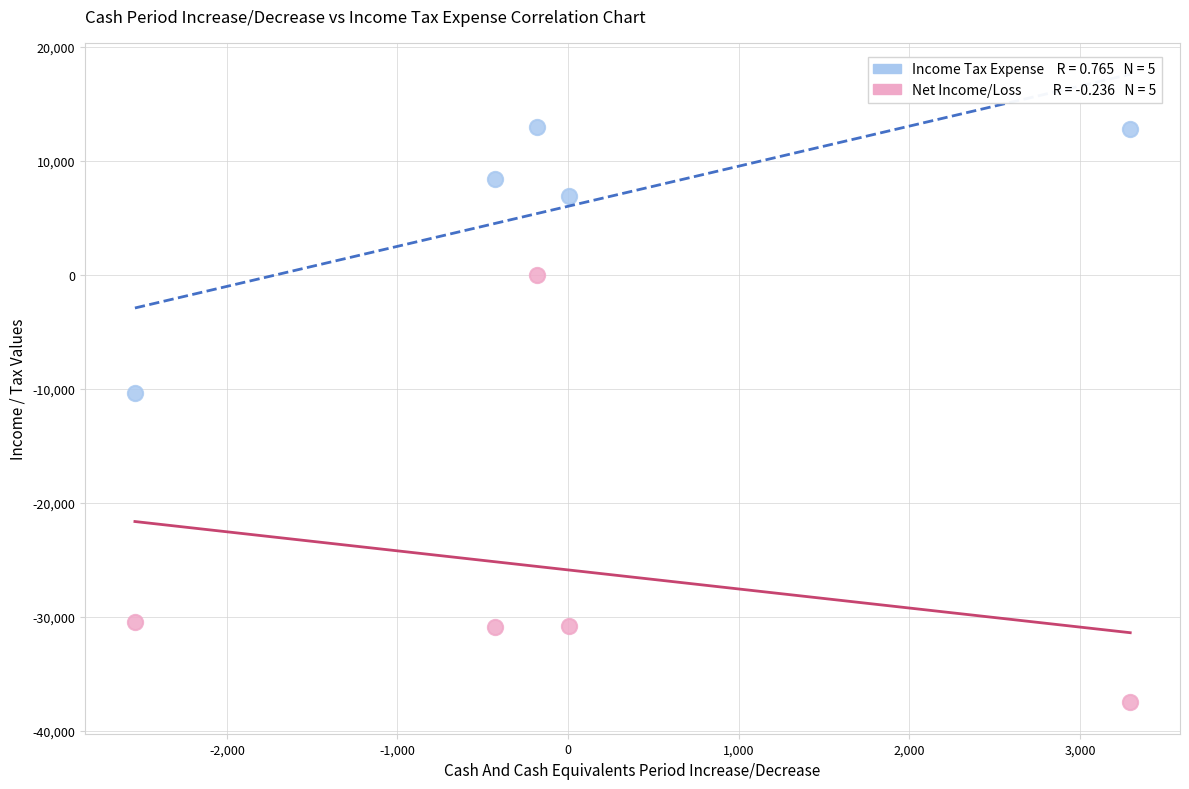

Across all series, what Y value is closest to -12277?

-10400